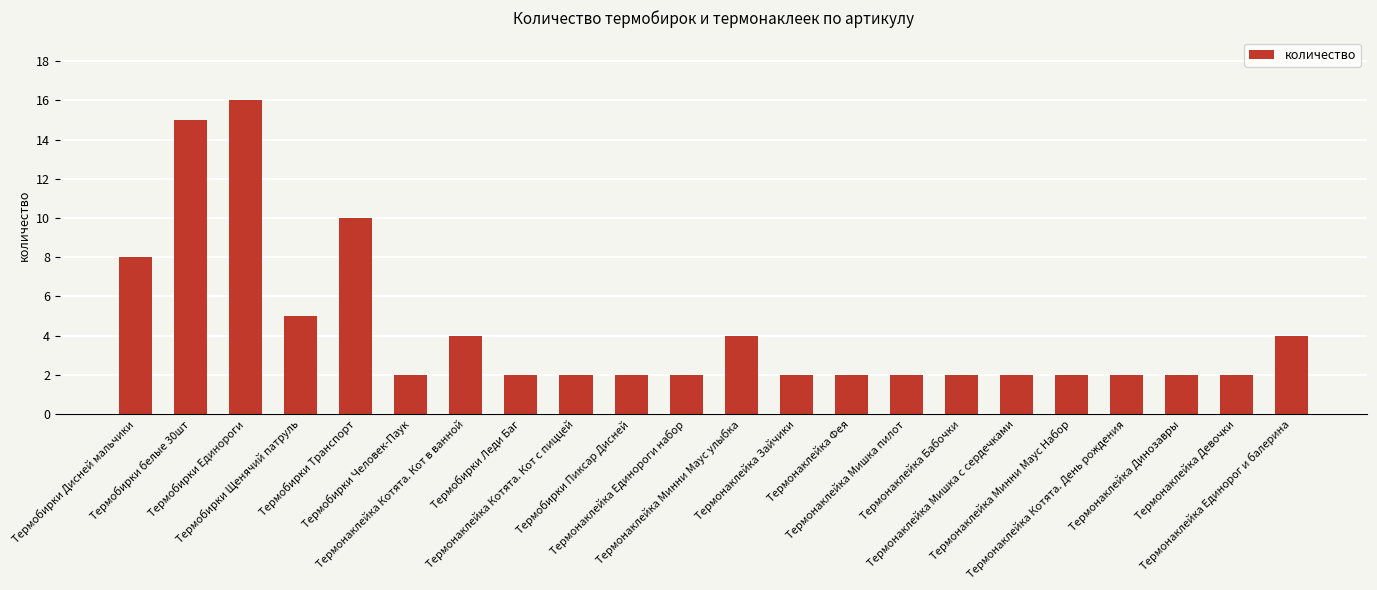

Approximately how many times larger is the value at Термонаклейка Зайчики compared to Термобирки Единороги?

0.1